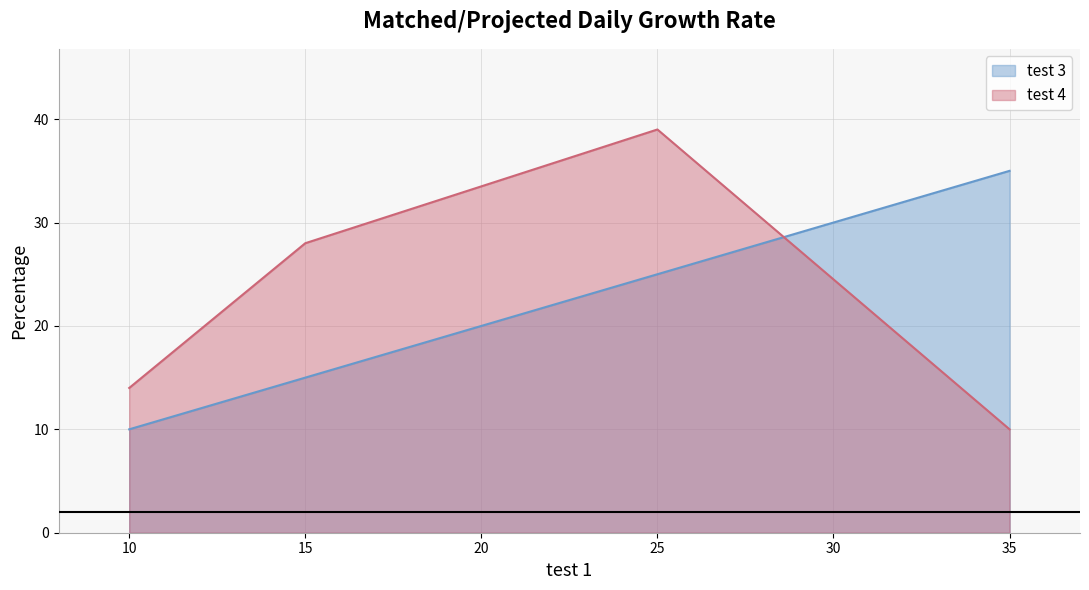

What is the sum of all test 3 values?

85